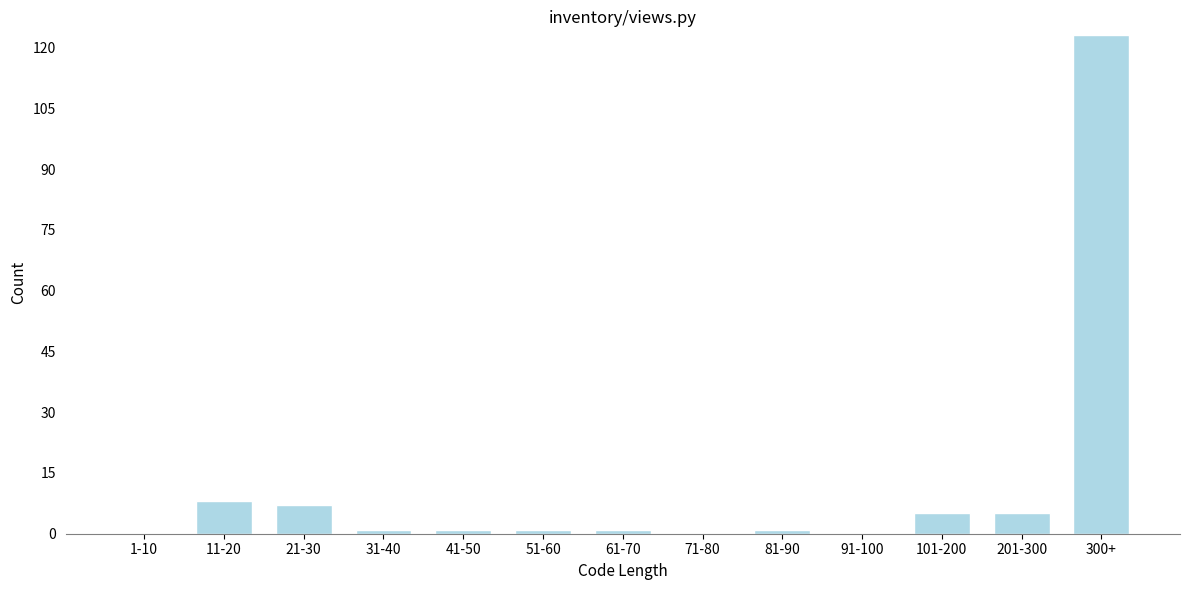

Reading left to right, transcribe all the data shown in this chart.

1-10=0	11-20=8	21-30=7	31-40=1	41-50=1	51-60=1	61-70=1	71-80=0	81-90=1	91-100=0	101-200=5	201-300=5	300+=123